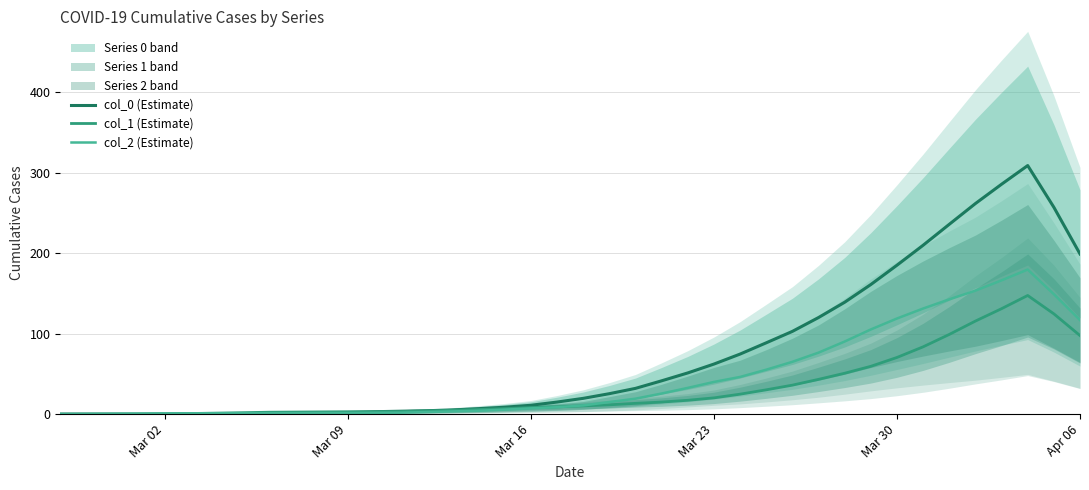

What is the maximum value for col_1 (Estimate)?

147.4